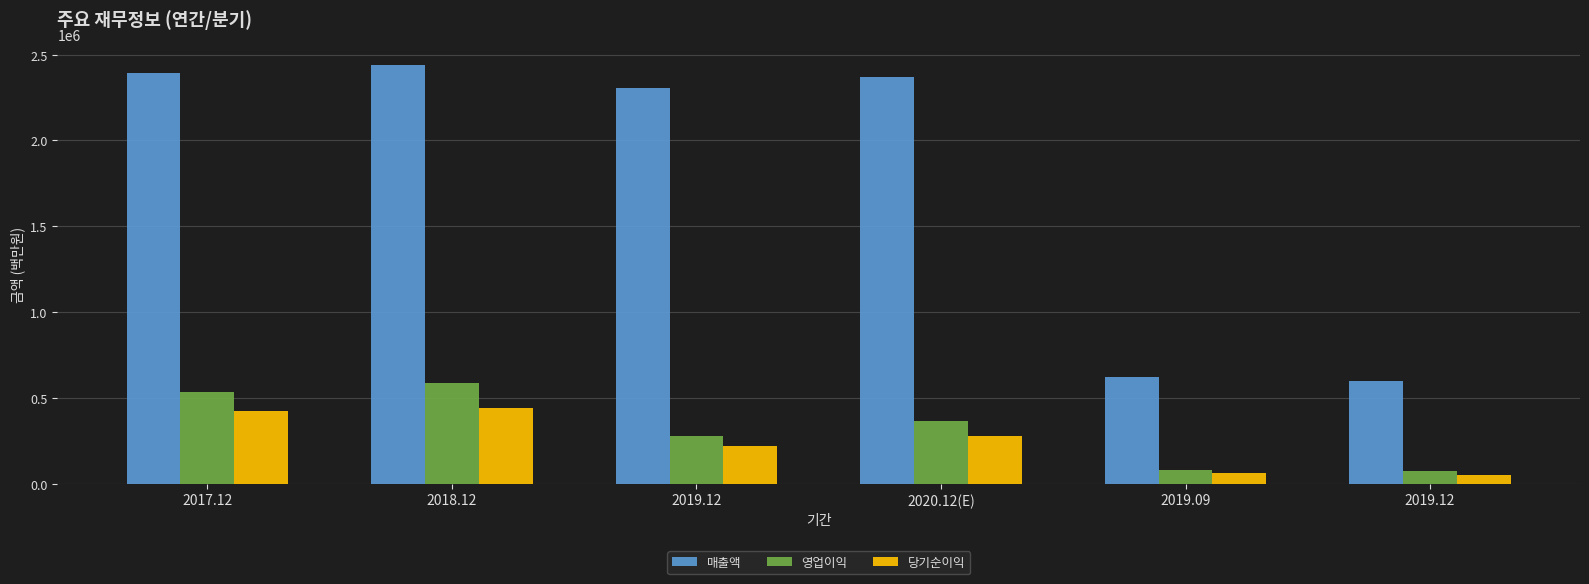

At which category is the sum across all series the highest?

2018.12